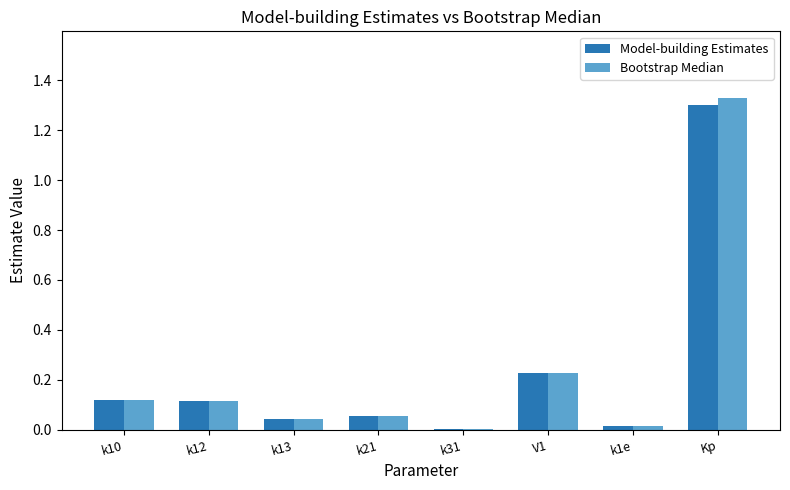

What is the sum of all Model-building Estimates values?

1.9